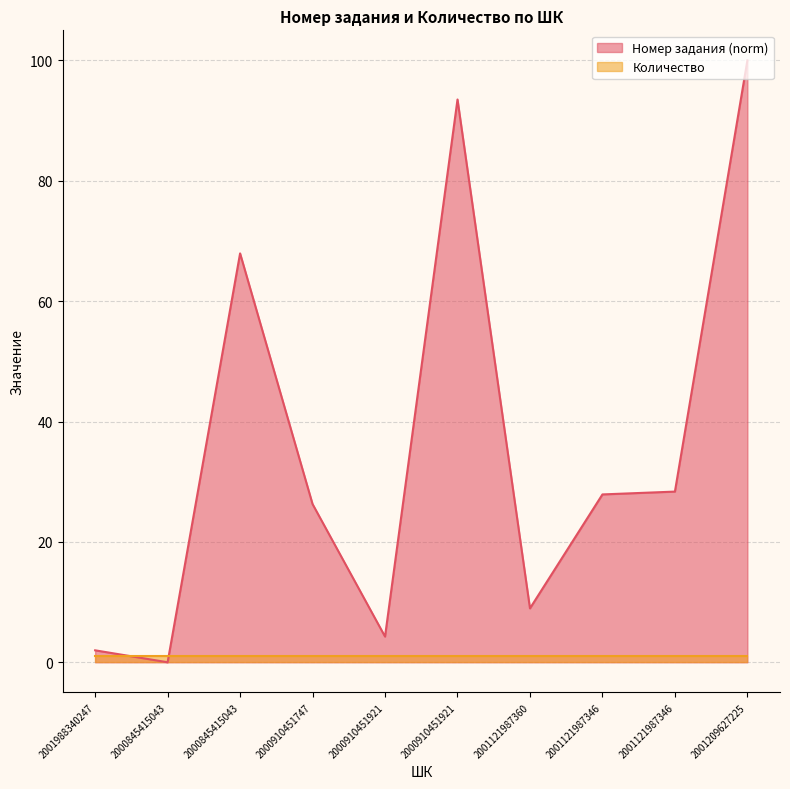

True or false: the data shows 45.4 at 2000910451747.

False